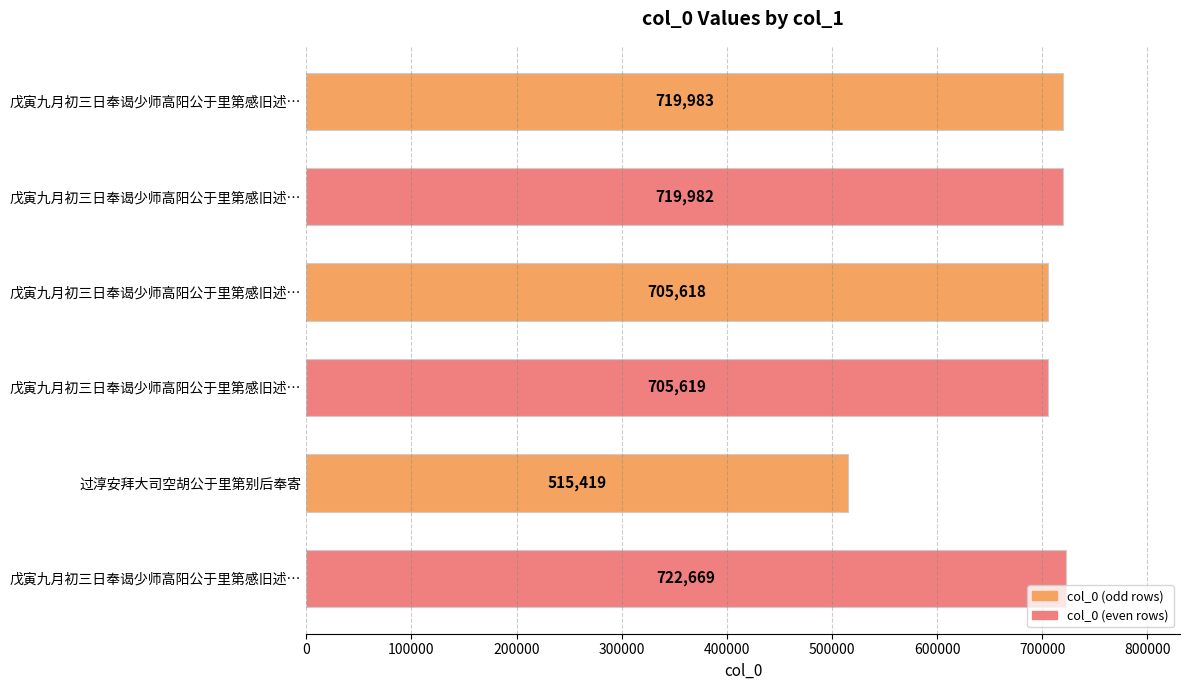

How many data points are less than 719982?

3